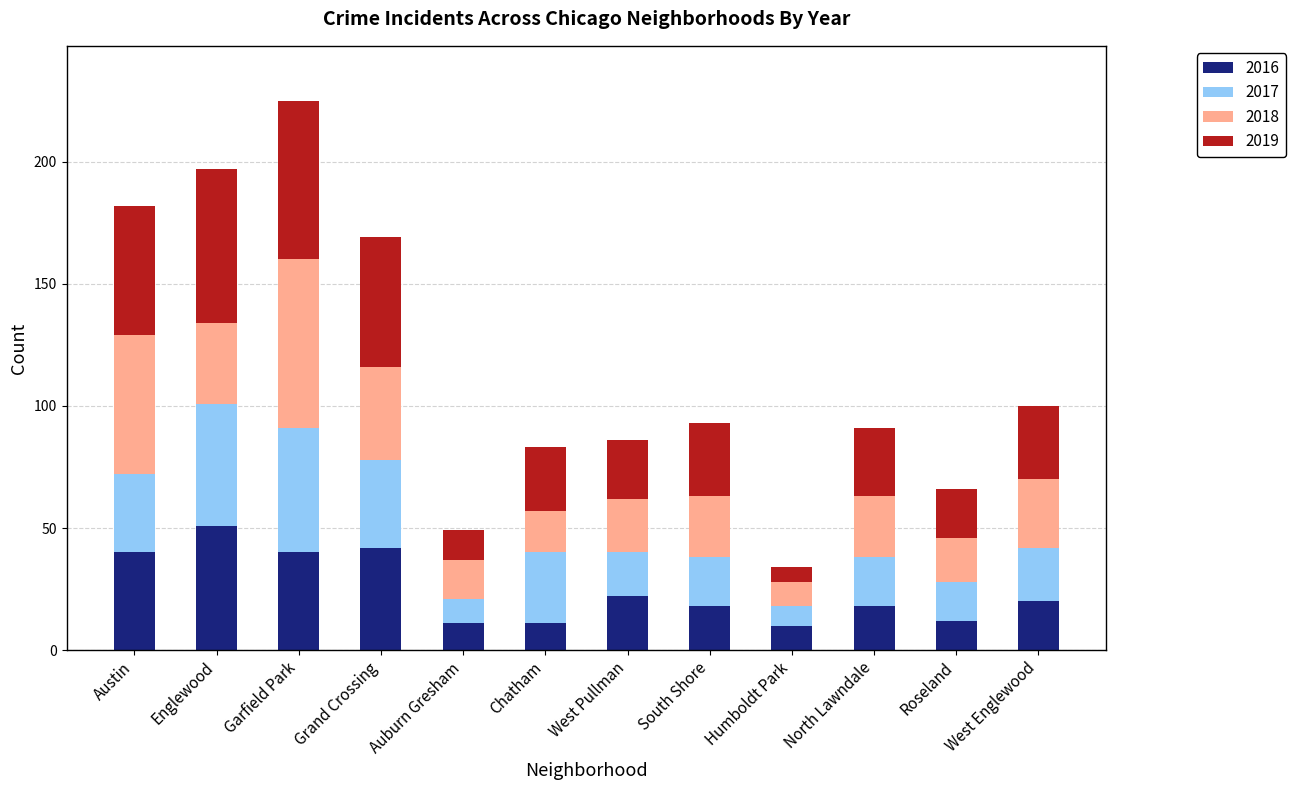

At which category is the sum across all series the highest?

Garfield Park